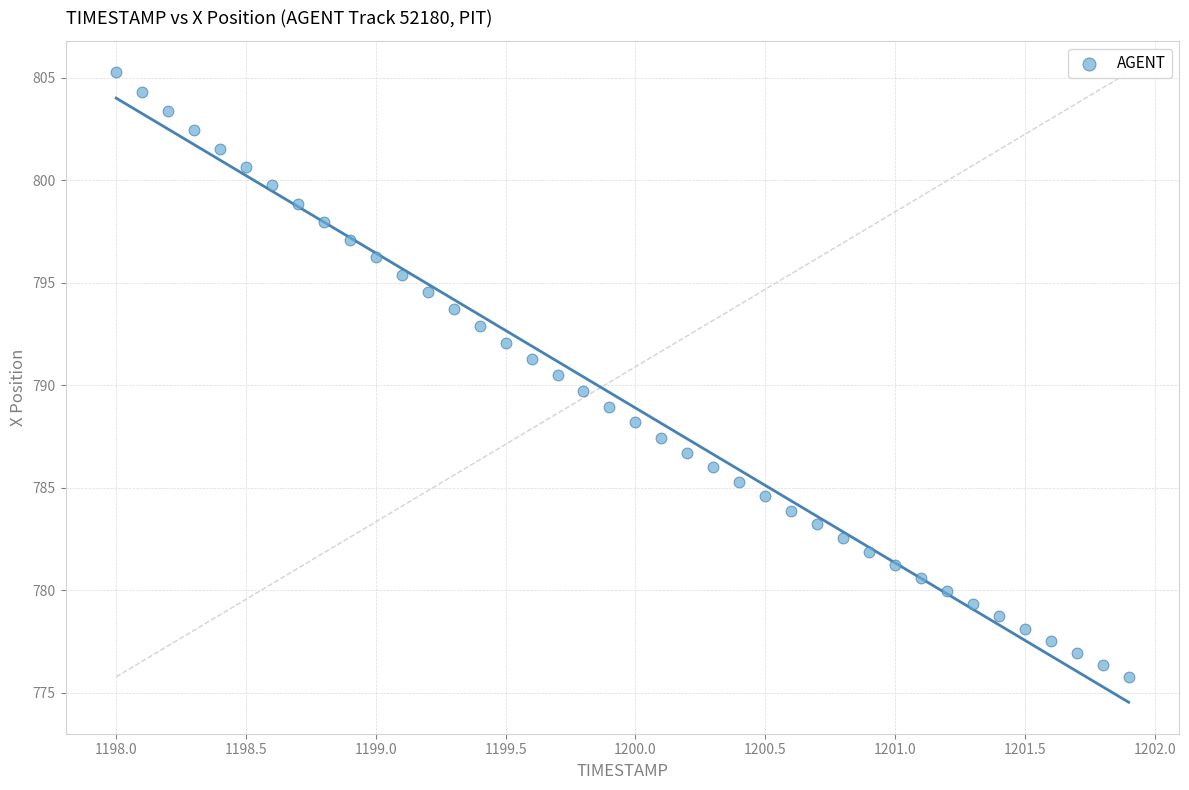

What is the range of X values (max minus min)?

3.9